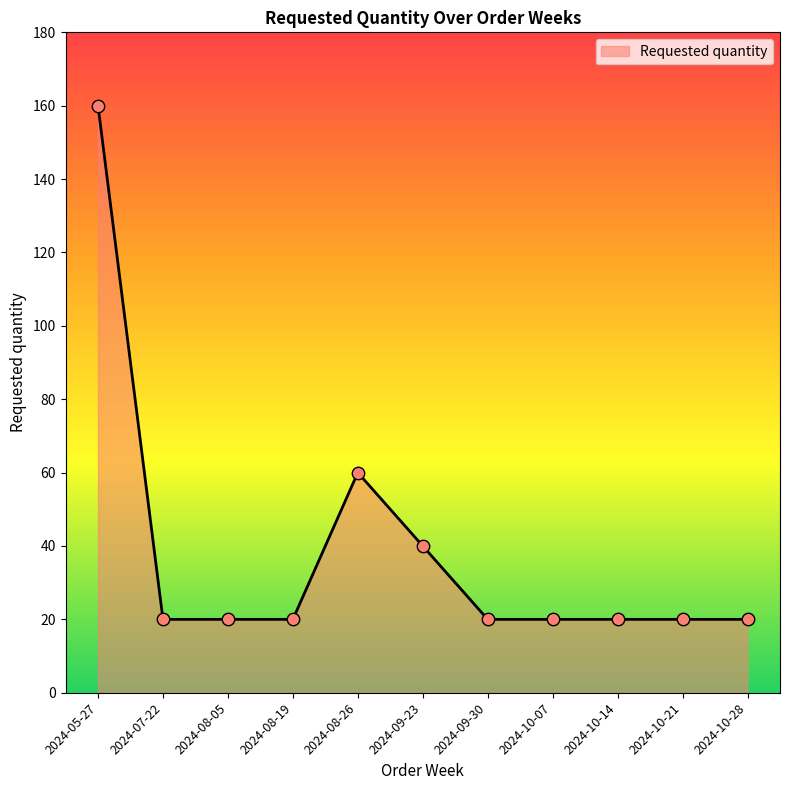

What is the change in value from 2024-08-19 to 2024-09-23?

+20